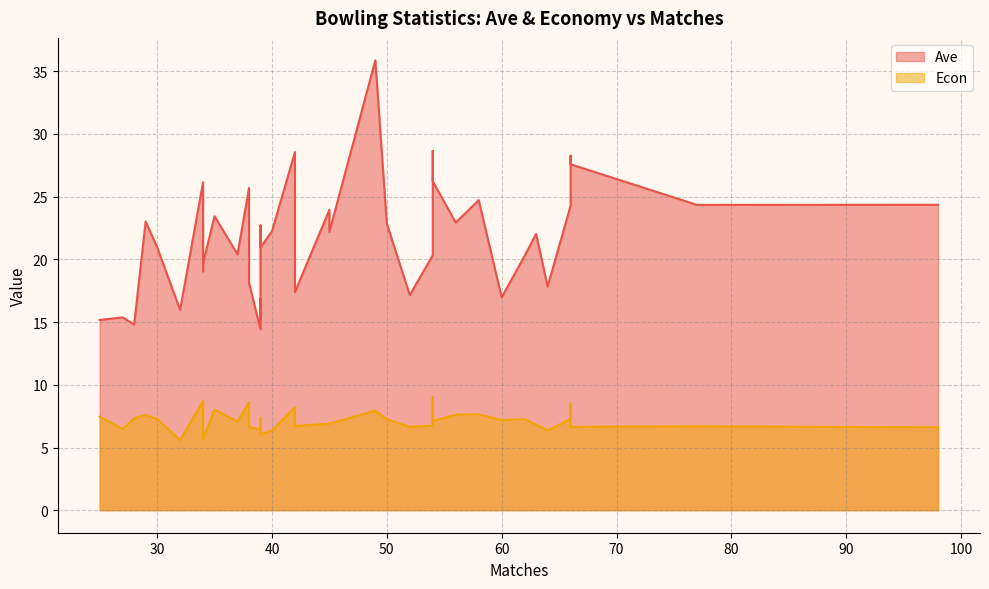

Which series has the largest total across all categories?

Ave